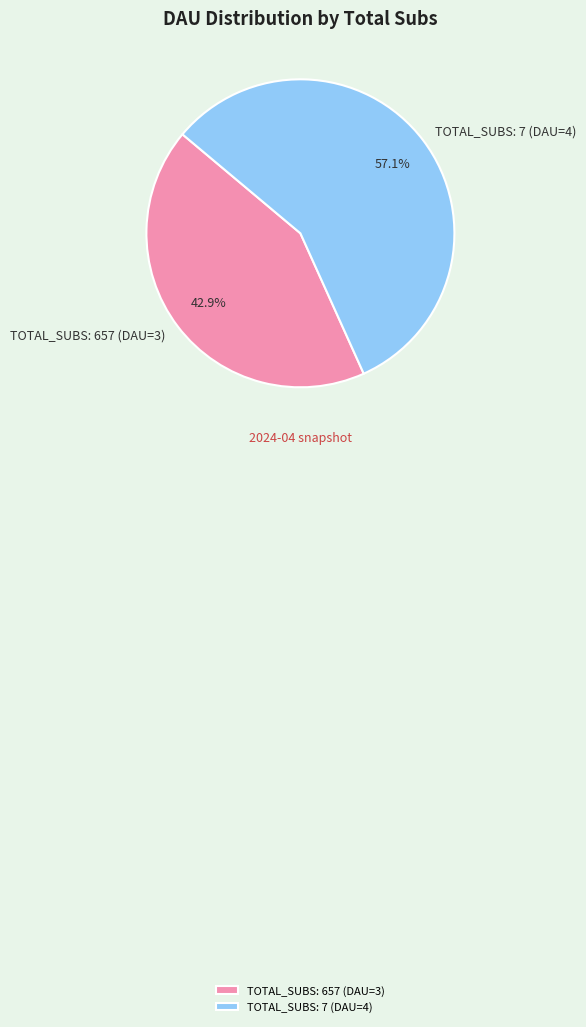

True or false: TOTAL_SUBS: 7 (DAU=4) accounts for 72% of the total.

False